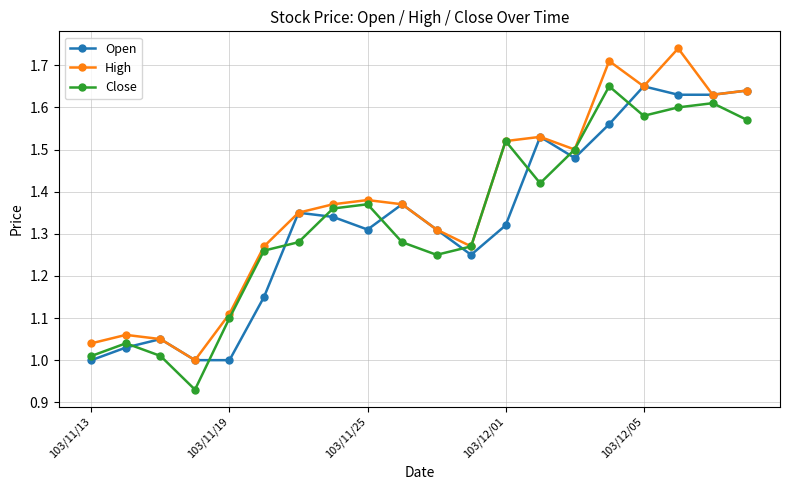

True or false: Open and Close intersect in this chart.

True